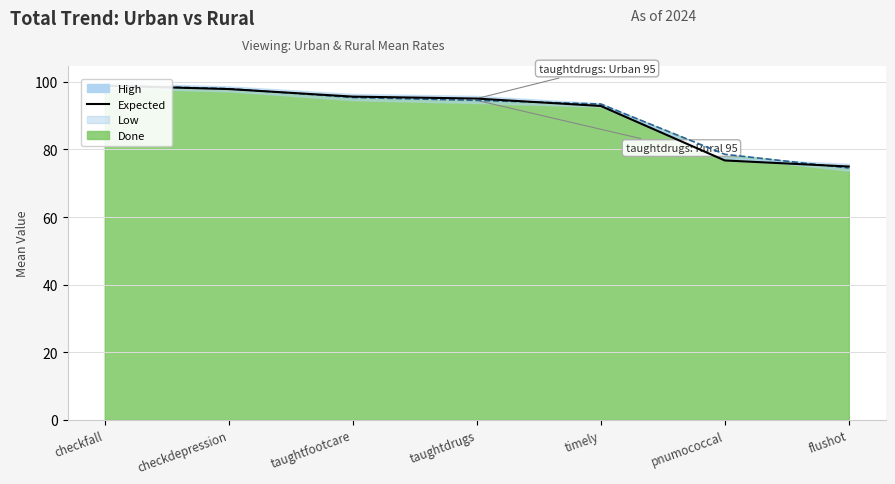

How many data points are less than 95?

3